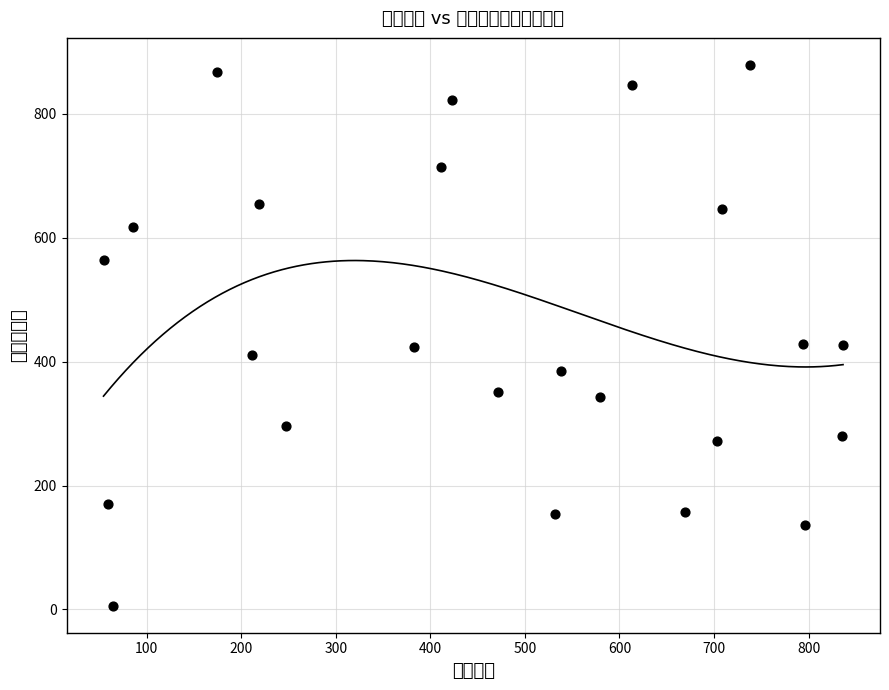

What is the range of Y values (max minus min)?

873.2